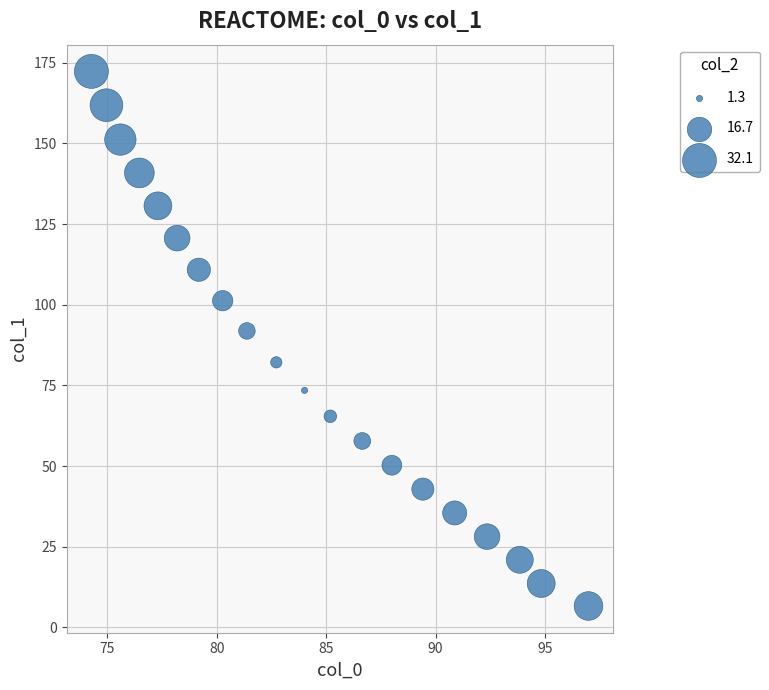

What is the range of X values (max minus min)?

22.7